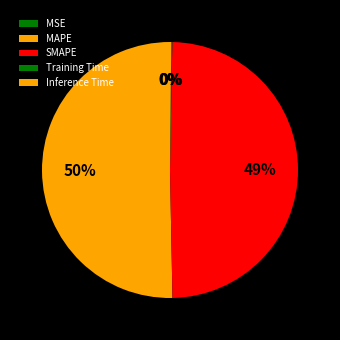

True or false: Training Time accounts for 0% of the total.

True